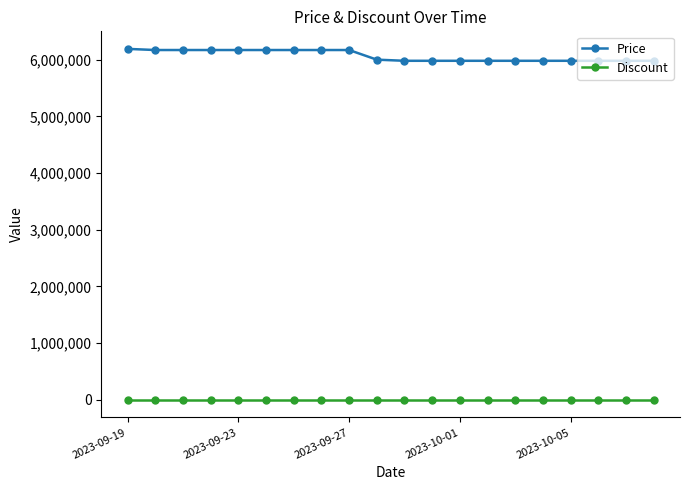

What is the difference between the maximum and second lowest values in the Price series?

210000